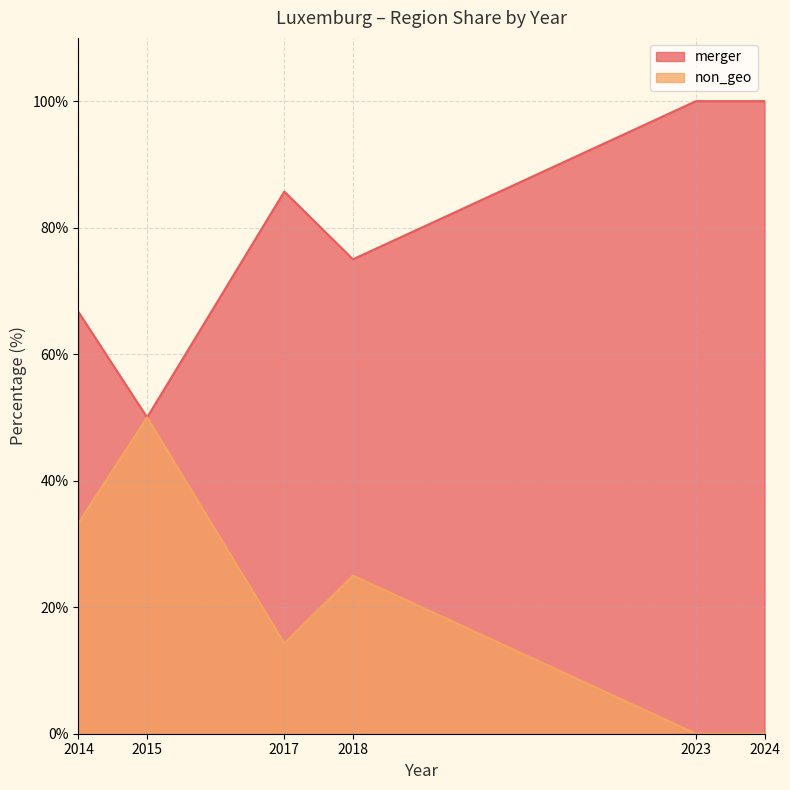

Reading left to right, transcribe all the data shown in this chart.

merger: 66.7	50.0	85.7	75.0	100.0	100.0
non_geo: 33.3	50.0	14.3	25.0	0.0	0.0